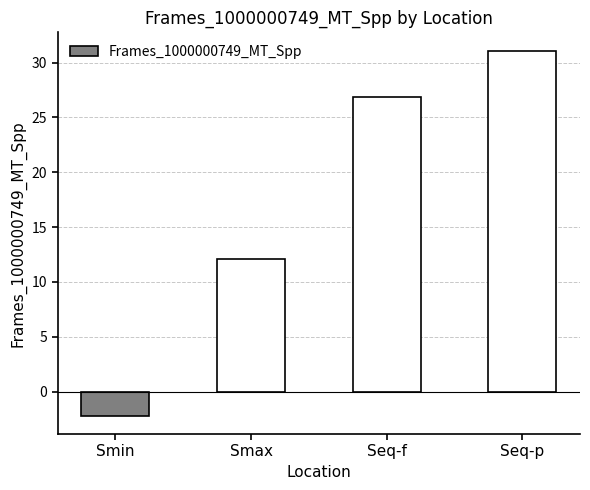

What is the change in value from Smax to Seq-f?

+14.8